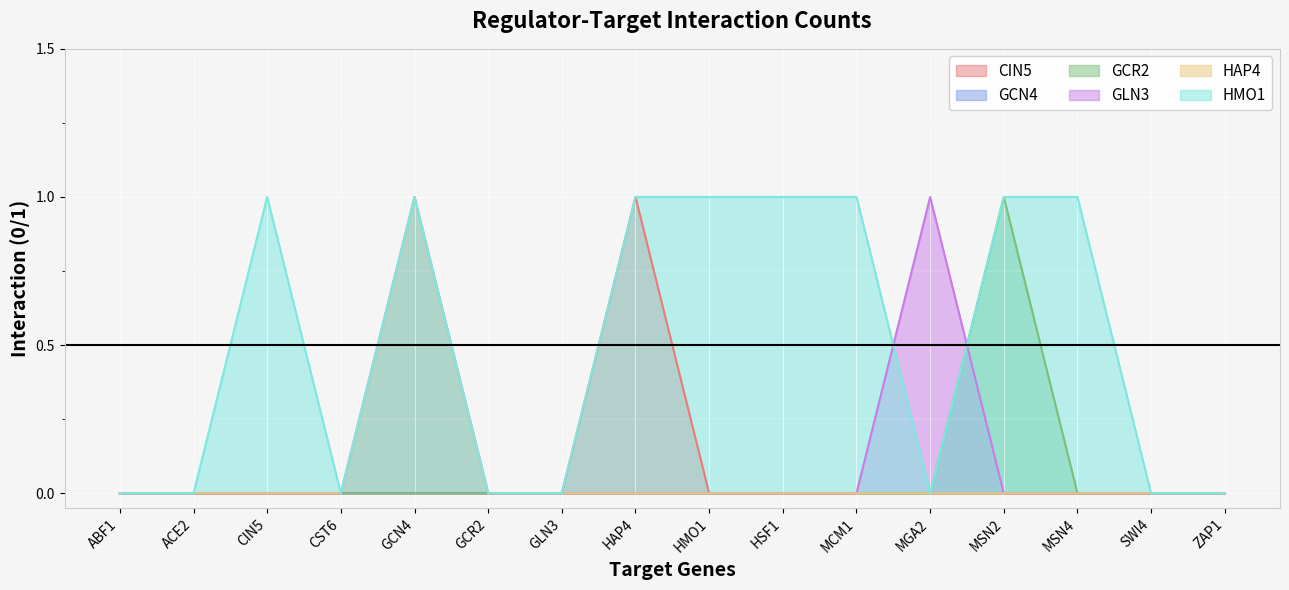

Which series has the largest total across all categories?

HMO1